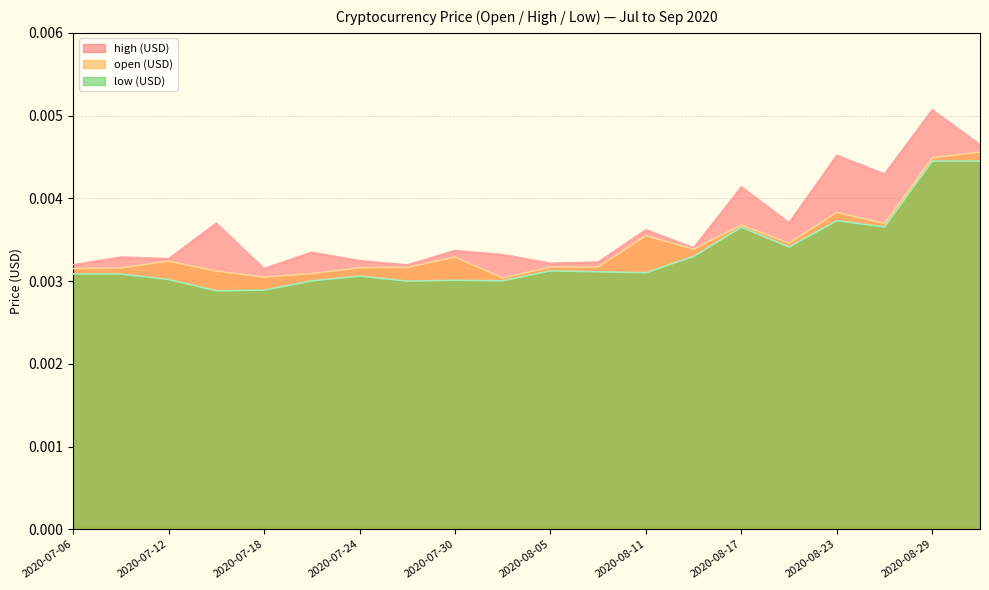

What are all the series names shown in the legend?

high (USD), open (USD), low (USD)